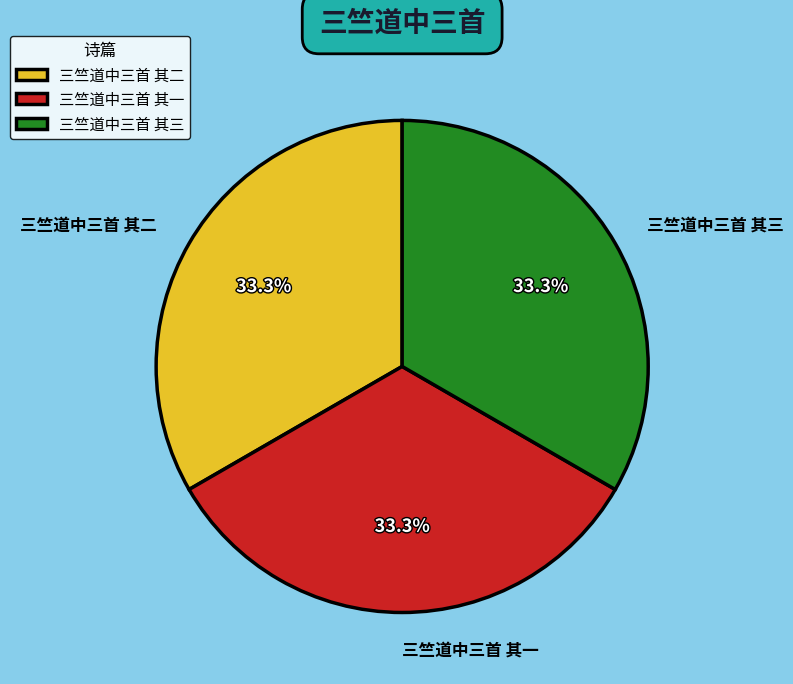

What is the ratio of the value at 三竺道中三首 其三 to the value at 三竺道中三首 其二?

1.0